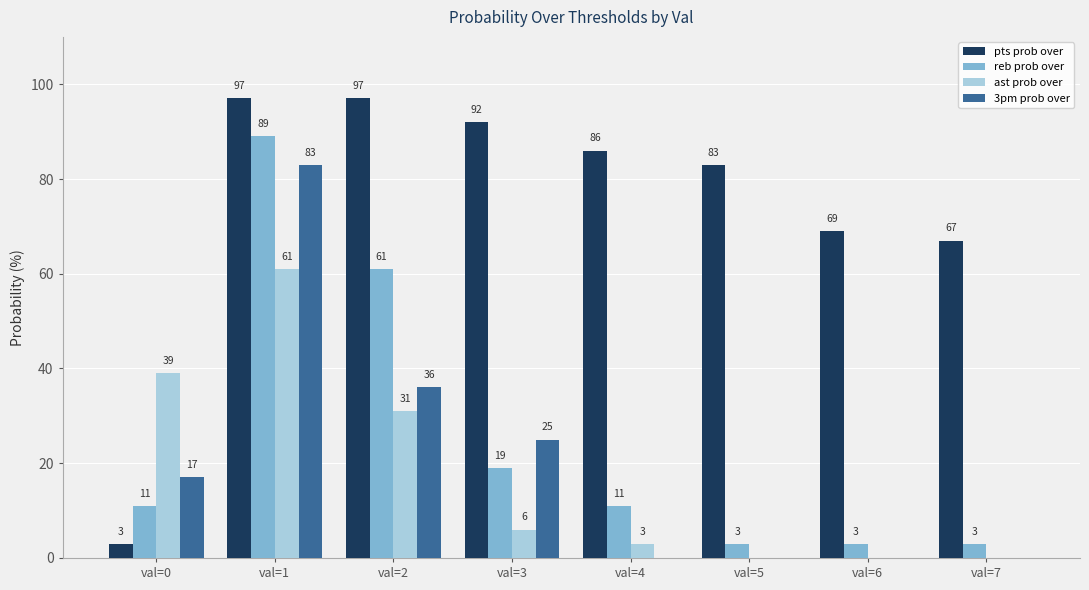

What is the sum of all ast prob over values?

140